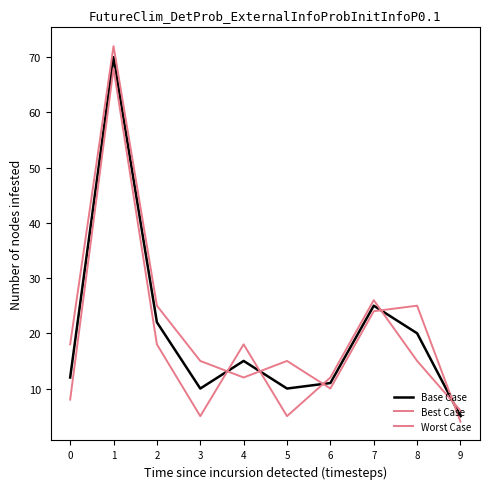

True or false: Base Case has more than 0 points higher than both neighbors.

True